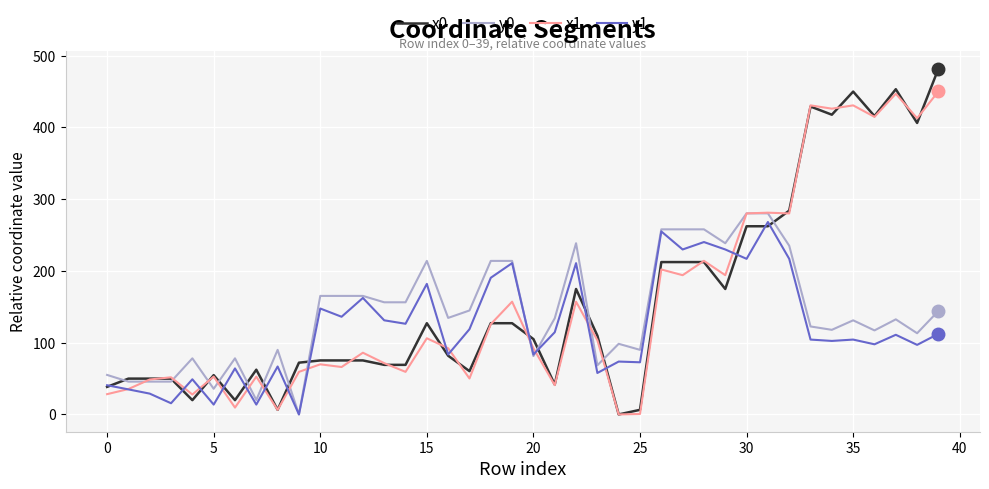

How many values in the x0 series exceed 105?

20